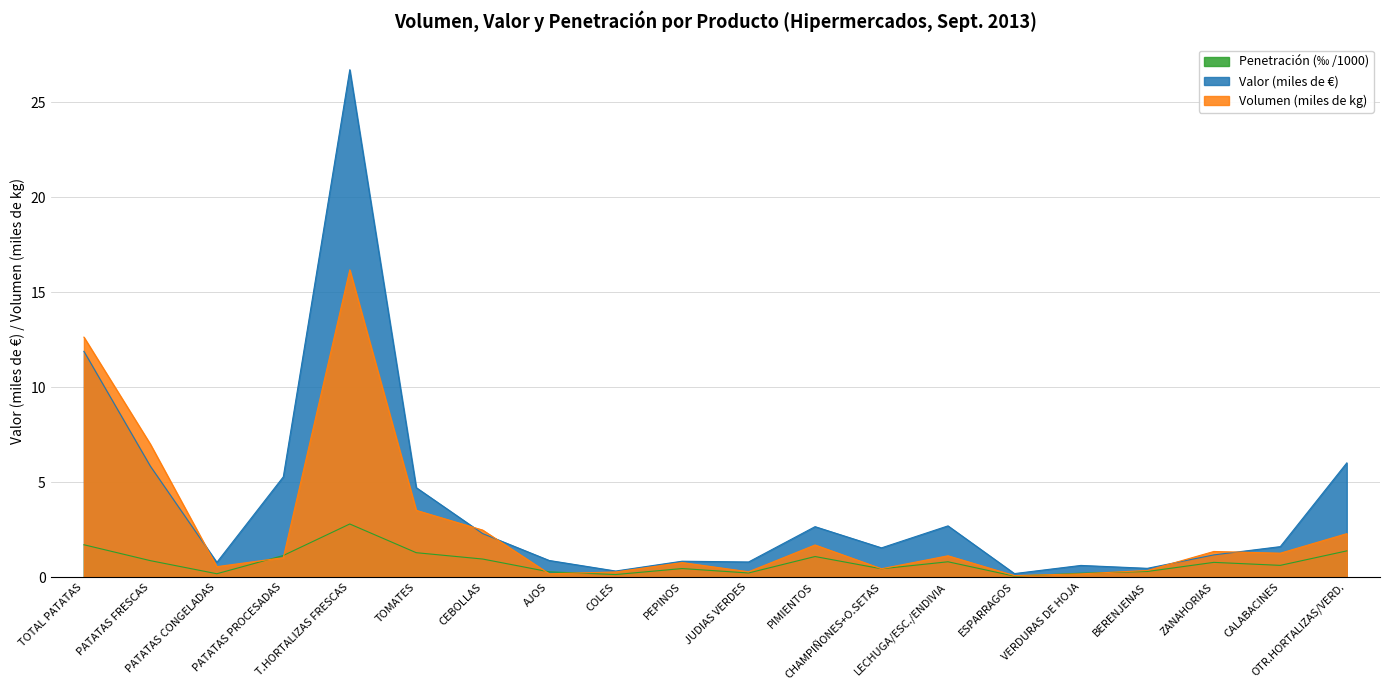

What is the label of the 5th point from the left?

T.HORTALIZAS FRESCAS